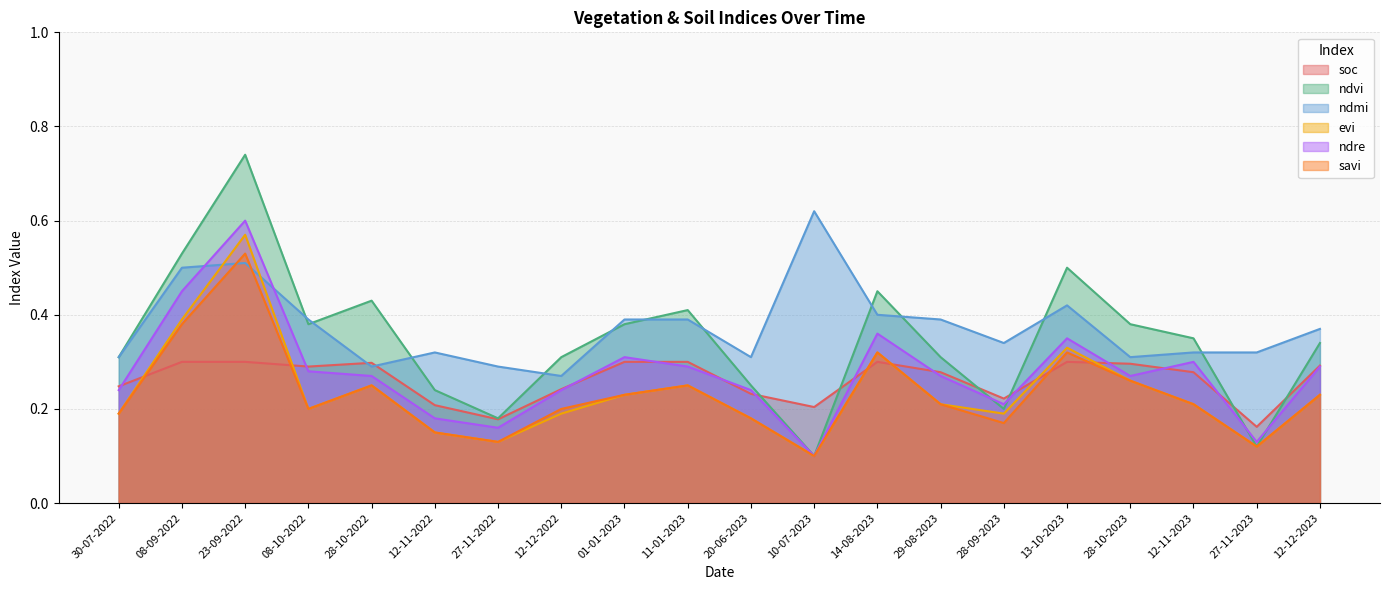

Reading left to right, what are all the values shown in this chart?

soc: 30-07-2022=0.2	08-09-2022=0.3	23-09-2022=0.3	08-10-2022=0.3	28-10-2022=0.3	12-11-2022=0.2	27-11-2022=0.2	12-12-2022=0.2	01-01-2023=0.3	11-01-2023=0.3	20-06-2023=0.2	10-07-2023=0.2	14-08-2023=0.3	29-08-2023=0.3	28-09-2023=0.2	13-10-2023=0.3	28-10-2023=0.3	12-11-2023=0.3	27-11-2023=0.2	12-12-2023=0.3
ndvi: 30-07-2022=0.3	08-09-2022=0.5	23-09-2022=0.7	08-10-2022=0.4	28-10-2022=0.4	12-11-2022=0.2	27-11-2022=0.2	12-12-2022=0.3	01-01-2023=0.4	11-01-2023=0.4	20-06-2023=0.2	10-07-2023=0.1	14-08-2023=0.5	29-08-2023=0.3	28-09-2023=0.2	13-10-2023=0.5	28-10-2023=0.4	12-11-2023=0.3	27-11-2023=0.1	12-12-2023=0.3
ndmi: 30-07-2022=0.3	08-09-2022=0.5	23-09-2022=0.5	08-10-2022=0.4	28-10-2022=0.3	12-11-2022=0.3	27-11-2022=0.3	12-12-2022=0.3	01-01-2023=0.4	11-01-2023=0.4	20-06-2023=0.3	10-07-2023=0.6	14-08-2023=0.4	29-08-2023=0.4	28-09-2023=0.3	13-10-2023=0.4	28-10-2023=0.3	12-11-2023=0.3	27-11-2023=0.3	12-12-2023=0.4
evi: 30-07-2022=0.2	08-09-2022=0.4	23-09-2022=0.6	08-10-2022=0.2	28-10-2022=0.2	12-11-2022=0.1	27-11-2022=0.1	12-12-2022=0.2	01-01-2023=0.2	11-01-2023=0.2	20-06-2023=0.2	10-07-2023=0.1	14-08-2023=0.3	29-08-2023=0.2	28-09-2023=0.2	13-10-2023=0.3	28-10-2023=0.3	12-11-2023=0.2	27-11-2023=0.1	12-12-2023=0.2
ndre: 30-07-2022=0.2	08-09-2022=0.5	23-09-2022=0.6	08-10-2022=0.3	28-10-2022=0.3	12-11-2022=0.2	27-11-2022=0.2	12-12-2022=0.2	01-01-2023=0.3	11-01-2023=0.3	20-06-2023=0.2	10-07-2023=0.1	14-08-2023=0.4	29-08-2023=0.3	28-09-2023=0.2	13-10-2023=0.3	28-10-2023=0.3	12-11-2023=0.3	27-11-2023=0.1	12-12-2023=0.3
savi: 30-07-2022=0.2	08-09-2022=0.4	23-09-2022=0.5	08-10-2022=0.2	28-10-2022=0.2	12-11-2022=0.1	27-11-2022=0.1	12-12-2022=0.2	01-01-2023=0.2	11-01-2023=0.2	20-06-2023=0.2	10-07-2023=0.1	14-08-2023=0.3	29-08-2023=0.2	28-09-2023=0.2	13-10-2023=0.3	28-10-2023=0.3	12-11-2023=0.2	27-11-2023=0.1	12-12-2023=0.2